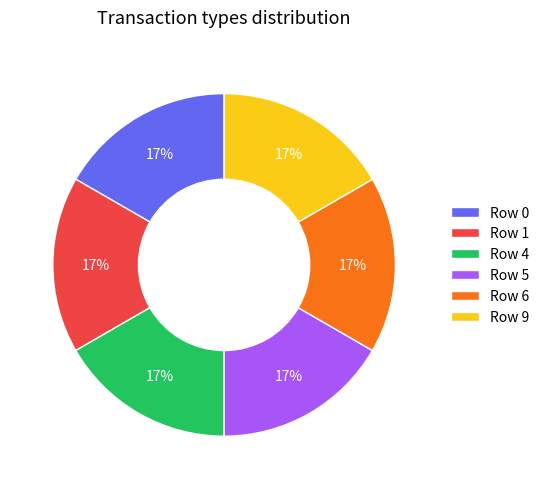

Is the sum of Row 0 and Row 6 greater than half?

No